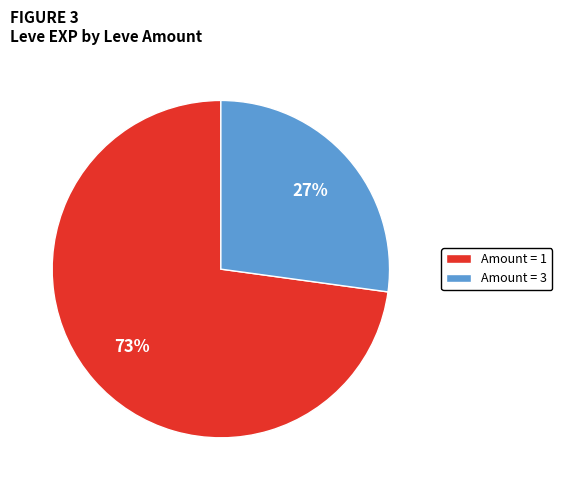

Do Amount = 3 and Amount = 1 together represent more than half of the pie?

Yes